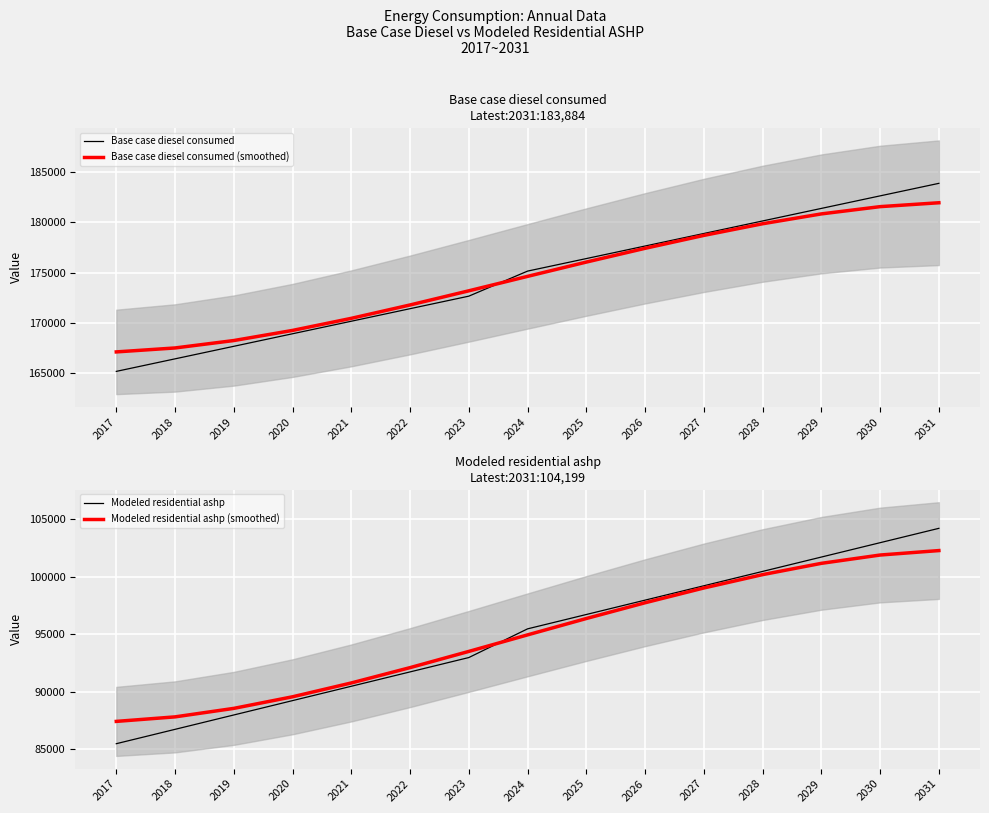

List the series in order of their peak value, lowest first.

Modeled residential ashp (smoothed), Modeled residential ashp, Base case diesel consumed (smoothed), Base case diesel consumed